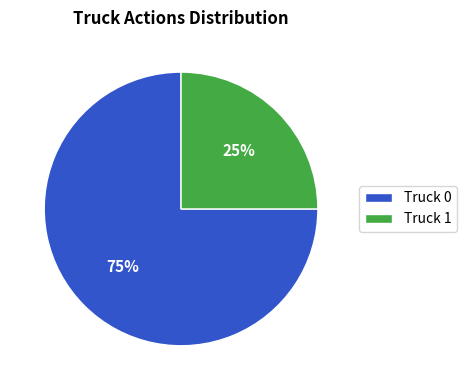

Rank the categories by value from lowest to highest.

Truck 1, Truck 0